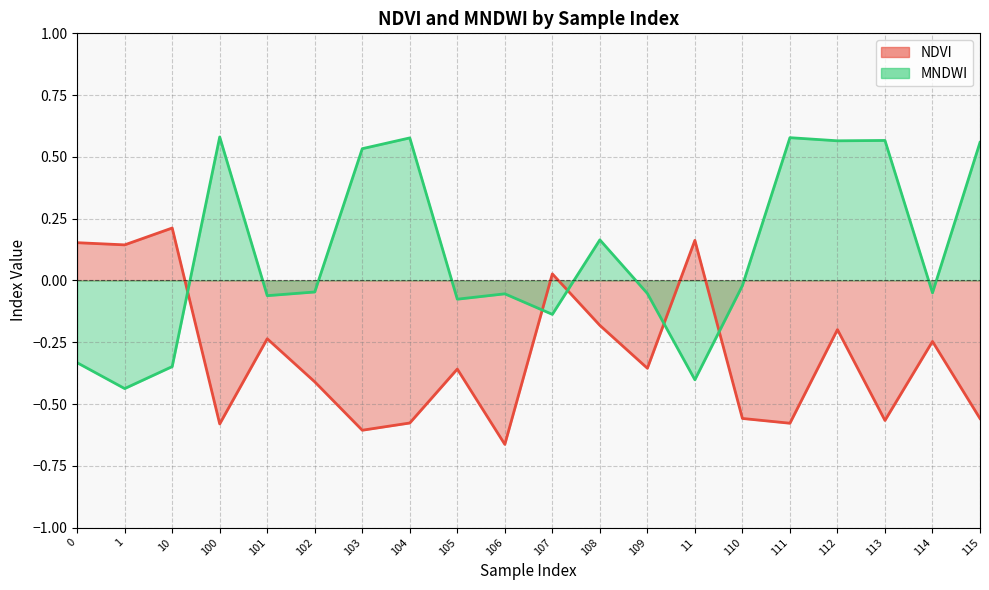

What position from the left is 115?

20